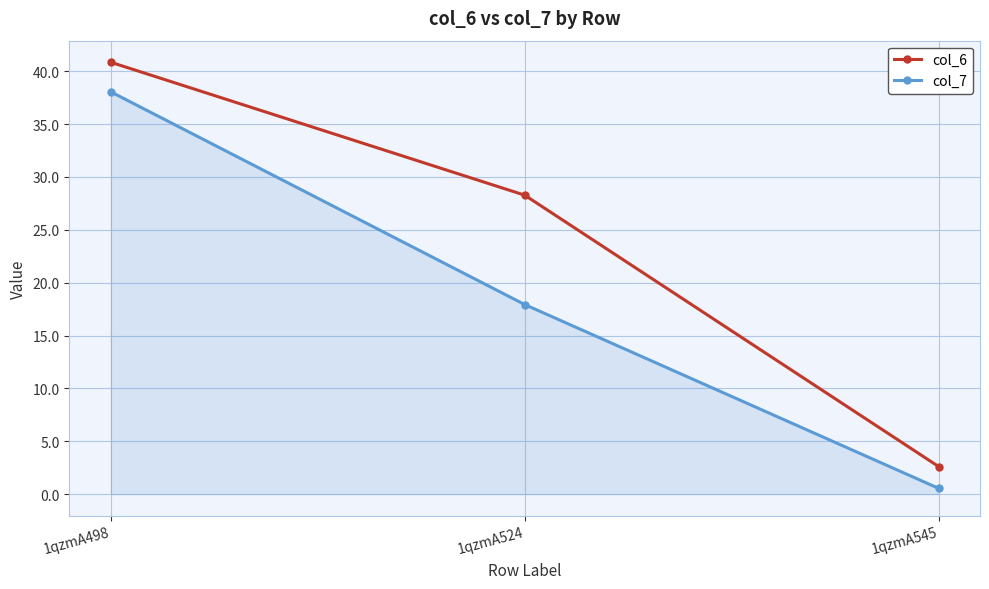

What is the difference between the highest and lowest values at 1qzmA498?

2.8